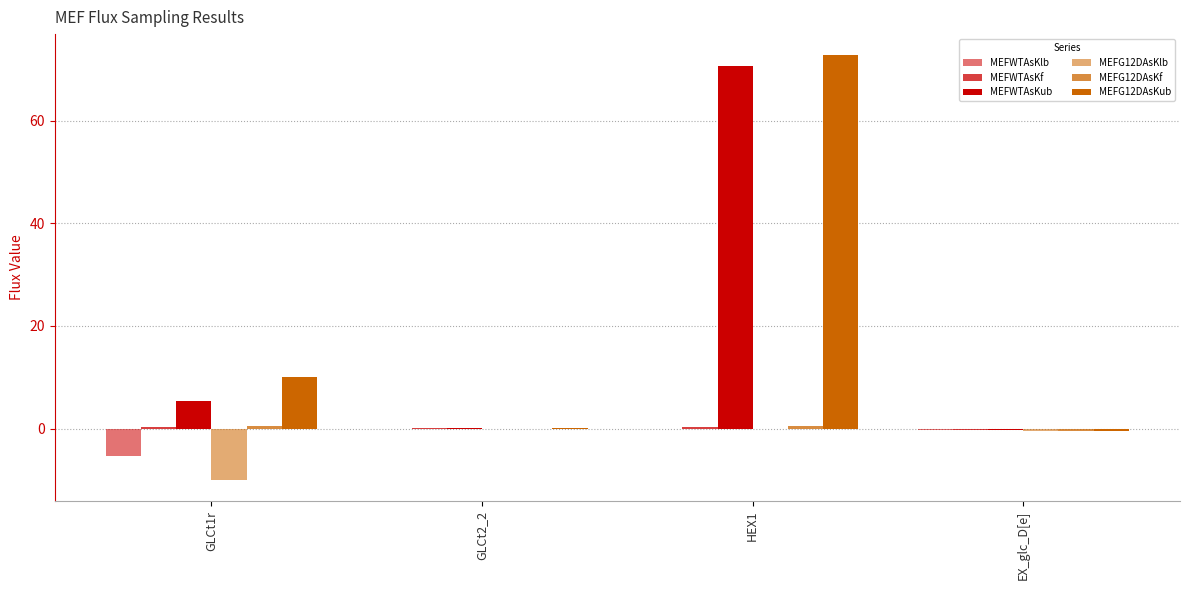

How many data points does each series have?

4